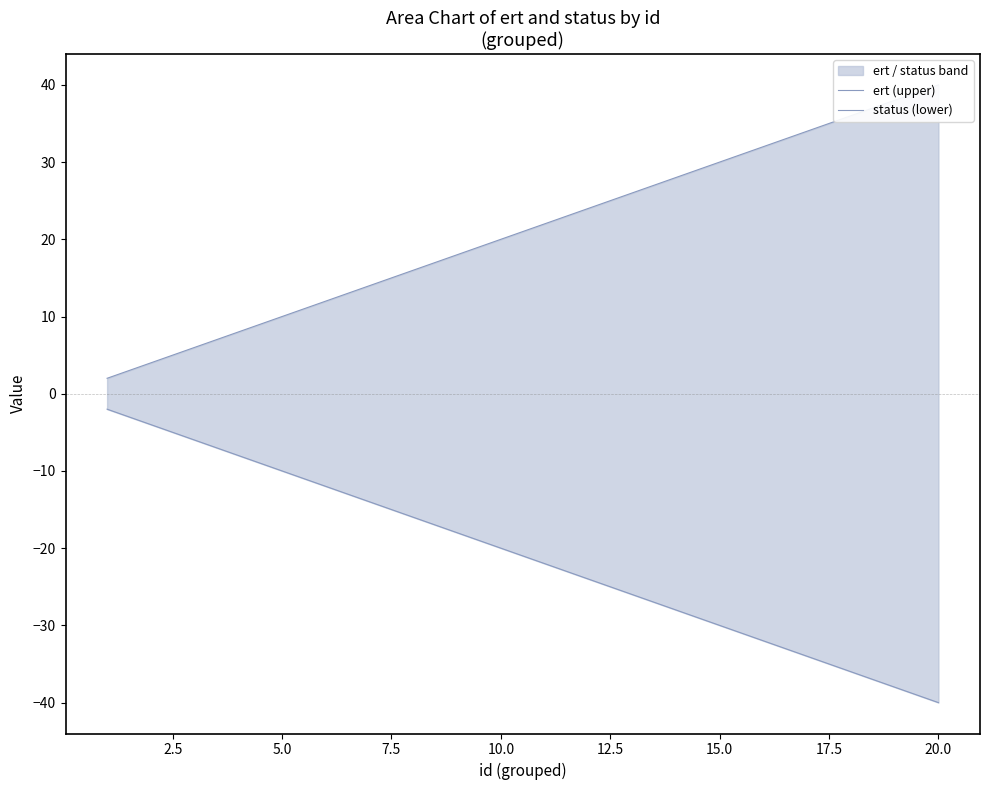

Rank the series at 20.0 from lowest to highest value.

status (lower), ert (upper)